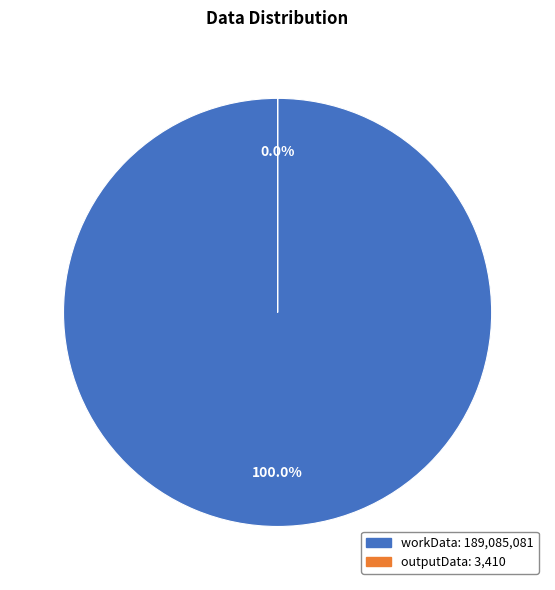

Does outputData account for over 50% of the chart?

No